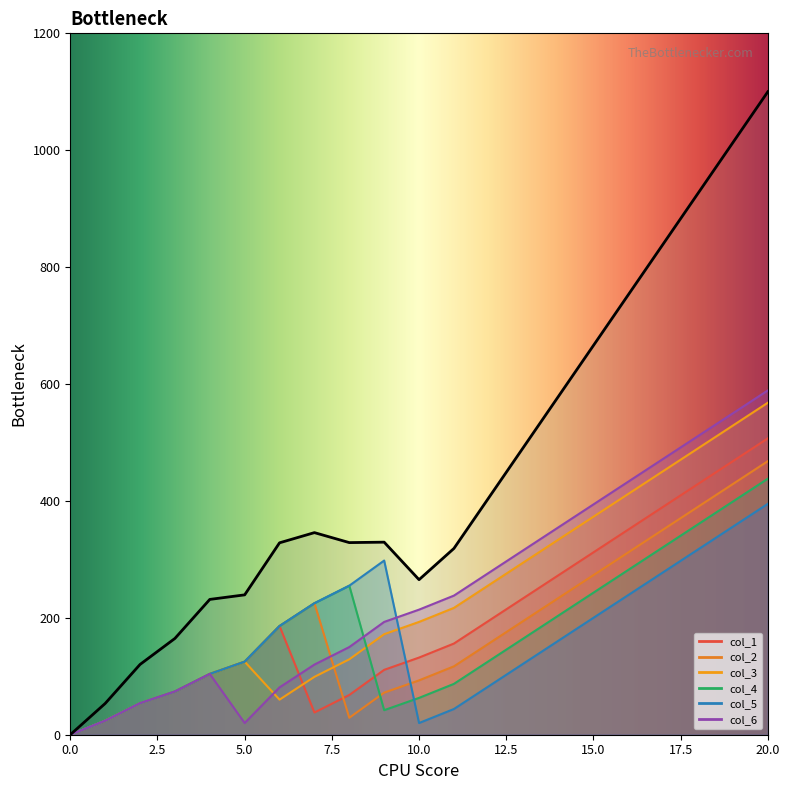

True or false: col_3 has a value of 154 at 7.

False